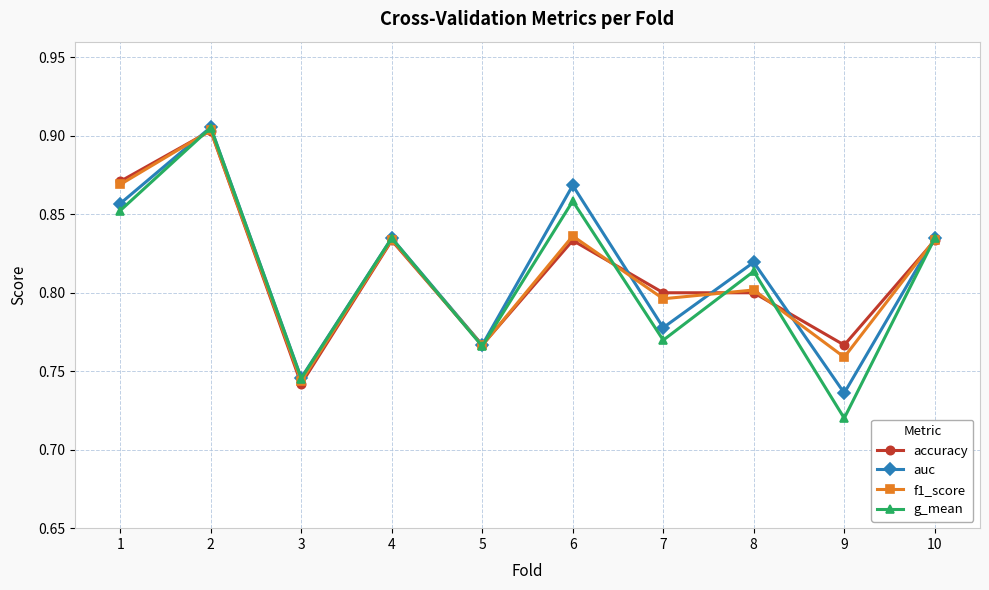

Is it true that accuracy equals 0.8 at 7?

True